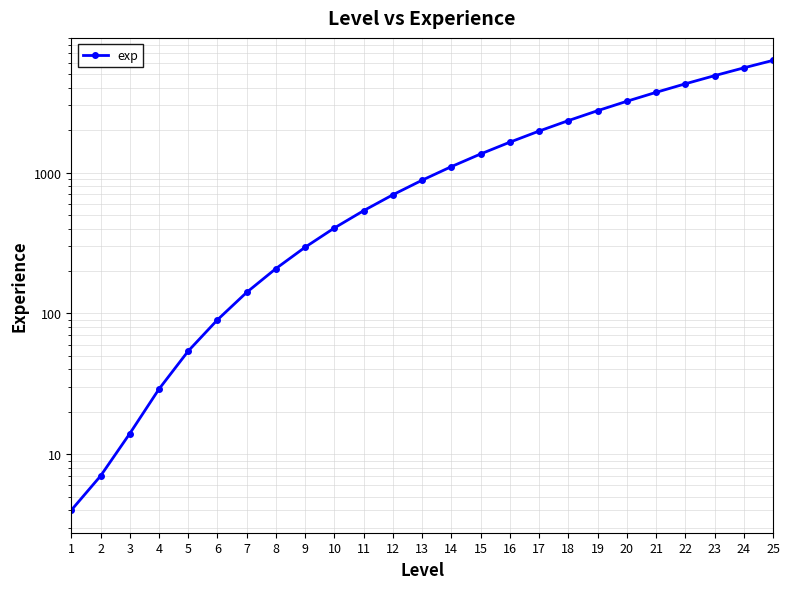

What is the approximate value at 22?

4263